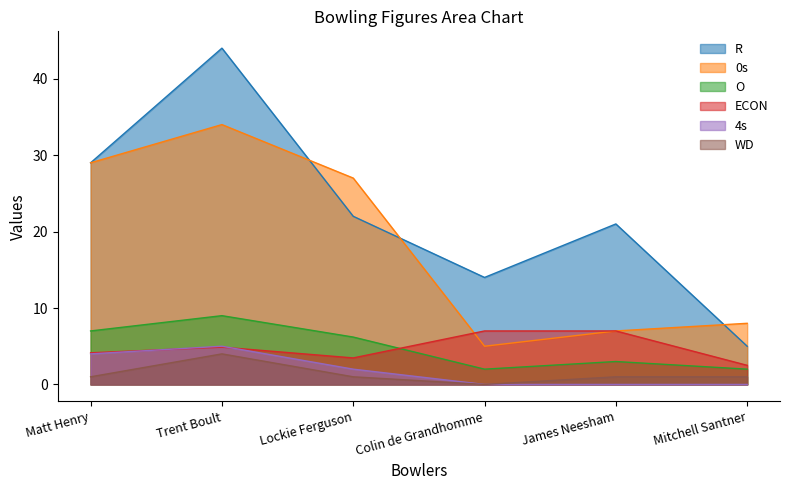

Reading left to right, list all the values displayed in this chart.

R: Matt Henry=29.0	Trent Boult=44.0	Lockie Ferguson=22.0	Colin de Grandhomme=14.0	James Neesham=21.0	Mitchell Santner=5.0
0s: Matt Henry=29.0	Trent Boult=34.0	Lockie Ferguson=27.0	Colin de Grandhomme=5.0	James Neesham=7.0	Mitchell Santner=8.0
O: Matt Henry=7.0	Trent Boult=9.0	Lockie Ferguson=6.2	Colin de Grandhomme=2.0	James Neesham=3.0	Mitchell Santner=2.0
ECON: Matt Henry=4.1	Trent Boult=4.9	Lockie Ferguson=3.5	Colin de Grandhomme=7.0	James Neesham=7.0	Mitchell Santner=2.5
4s: Matt Henry=4.0	Trent Boult=5.0	Lockie Ferguson=2.0	Colin de Grandhomme=0.0	James Neesham=0.0	Mitchell Santner=0.0
WD: Matt Henry=1.0	Trent Boult=4.0	Lockie Ferguson=1.0	Colin de Grandhomme=0.0	James Neesham=1.0	Mitchell Santner=1.0